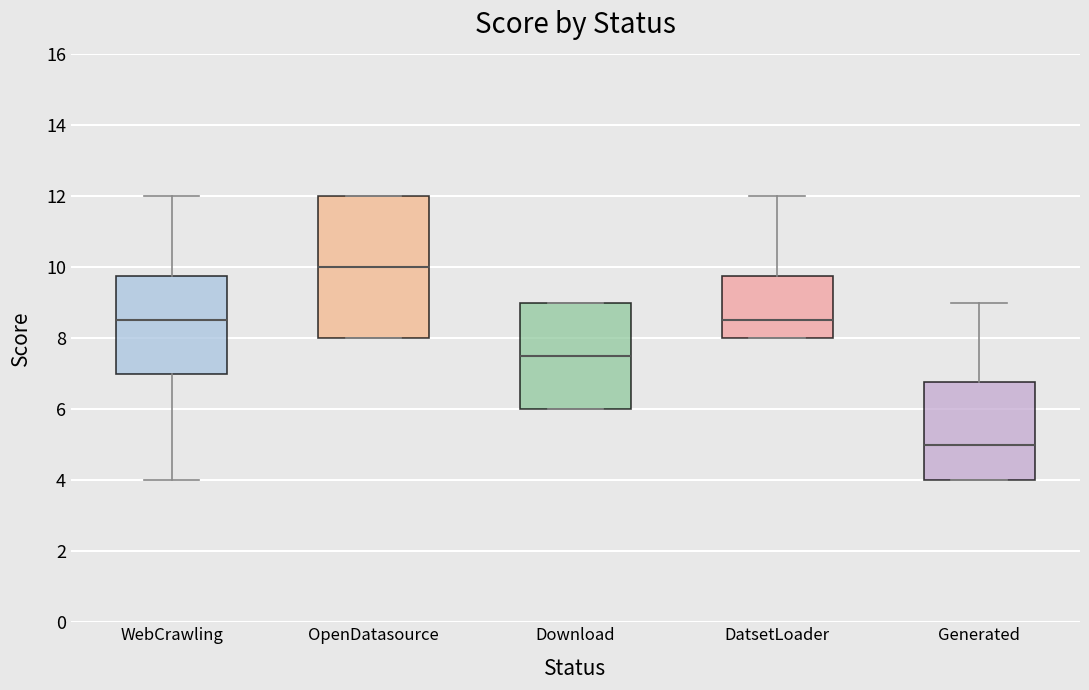

Which box has the lowest median line?

Generated